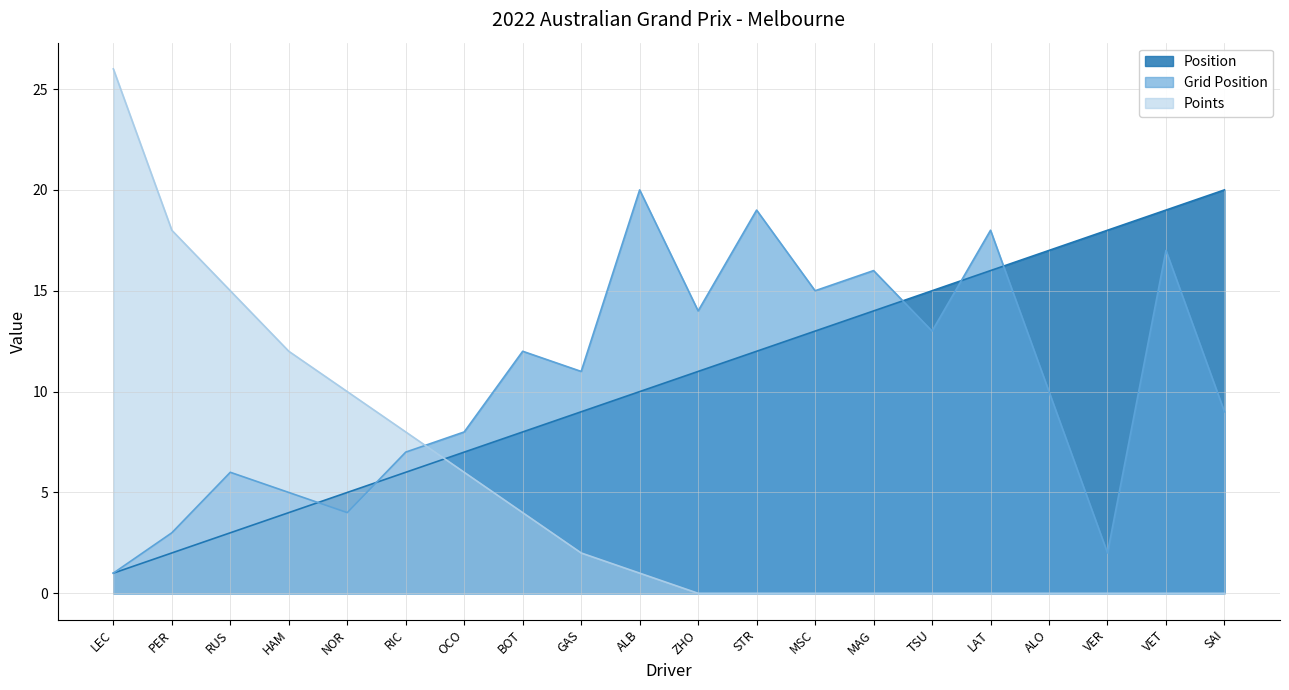

True or false: Position and Points cross at least once.

True